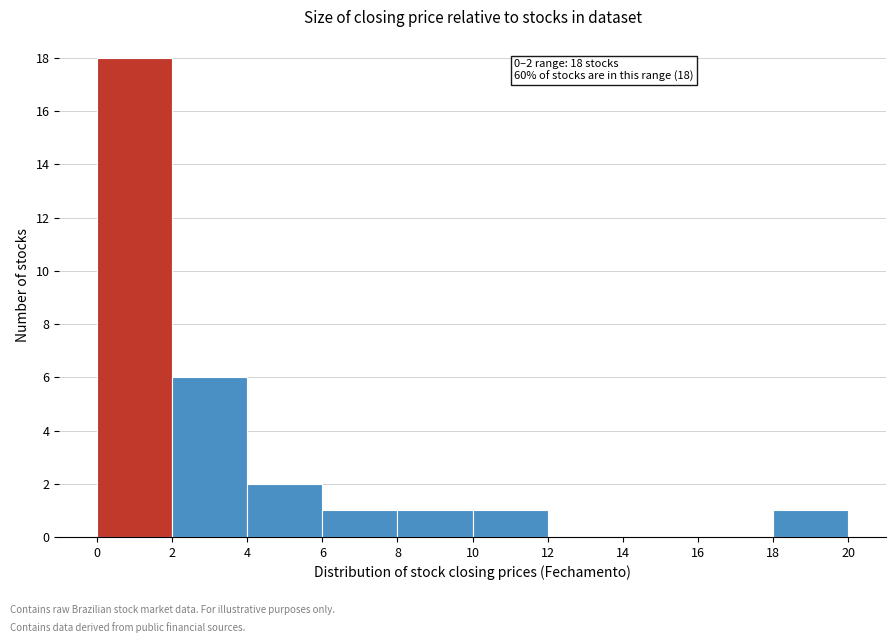

Over which range of the x-axis is the bar tallest?

0 to 2